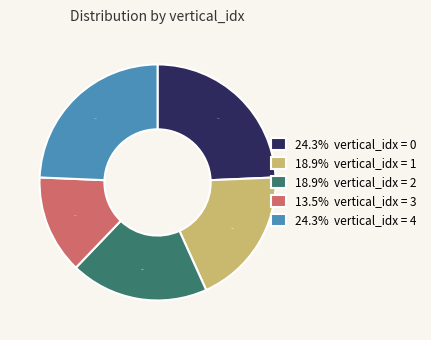

What percentage is NOT represented by 24.3% vertical_idx = 4?

75.7%